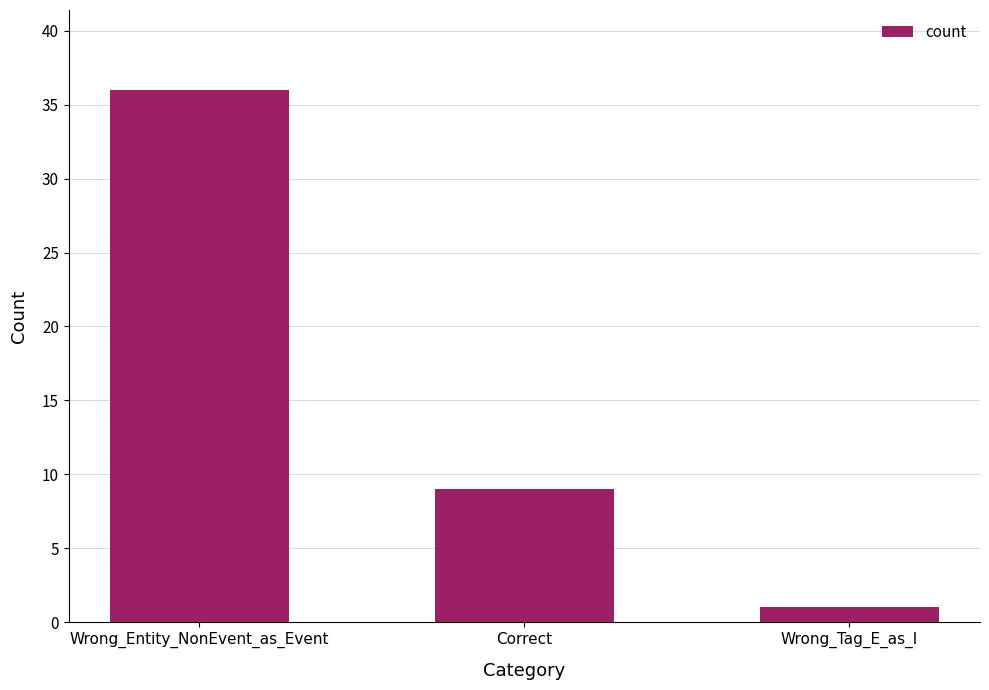

What is the value of the 3rd bar from the left?

1